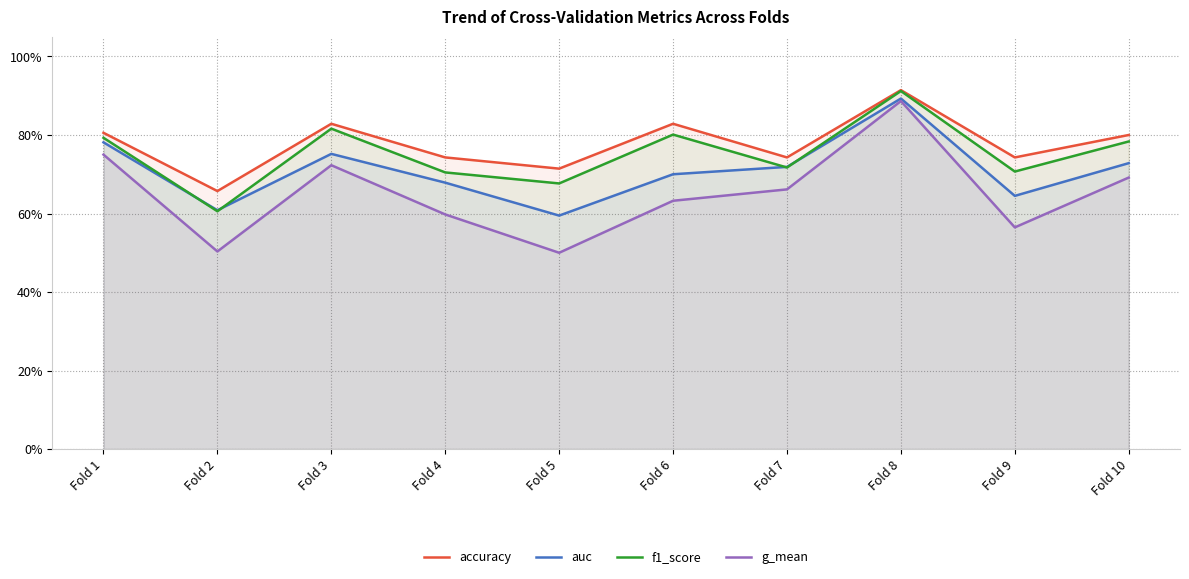

What is the value of the f1_score point at the 7th from the left?

0.7